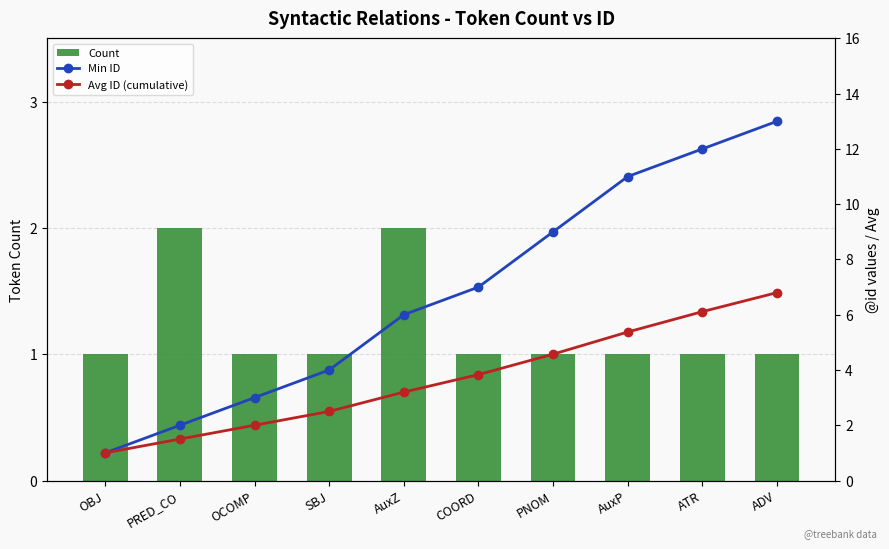

Rank the series at ADV from lowest to highest value.

Count, Avg ID (cumulative), Min ID